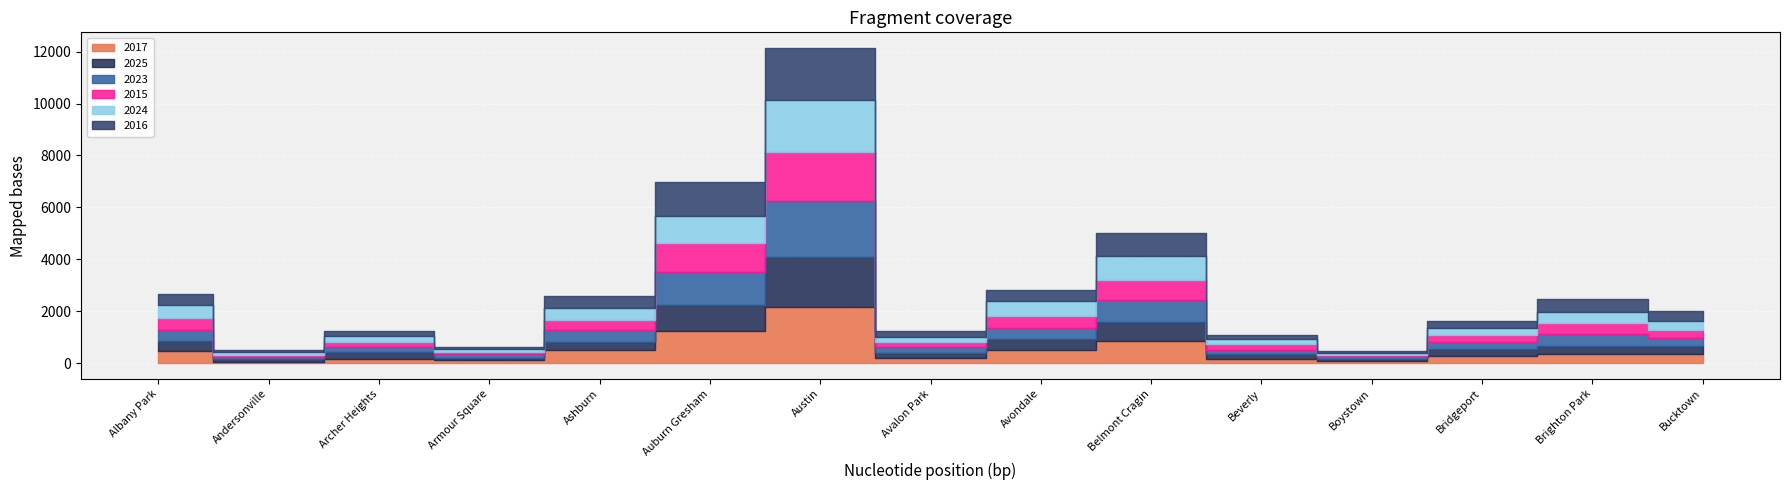

At which category does 2017 reach its first local valley?

Andersonville